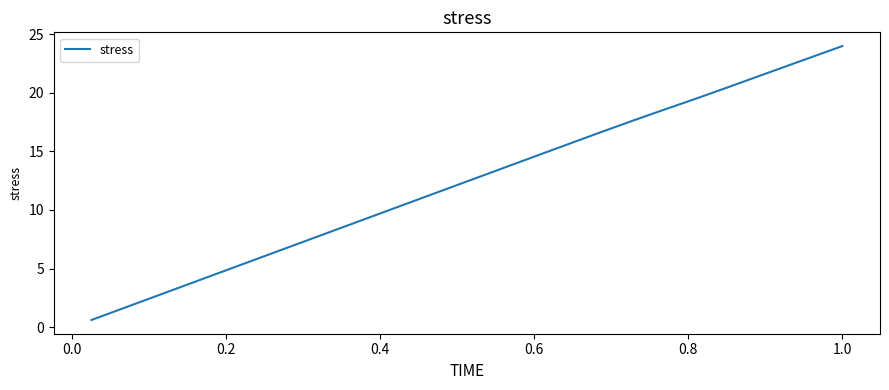

What is the difference between the maximum and minimum values?

23.4